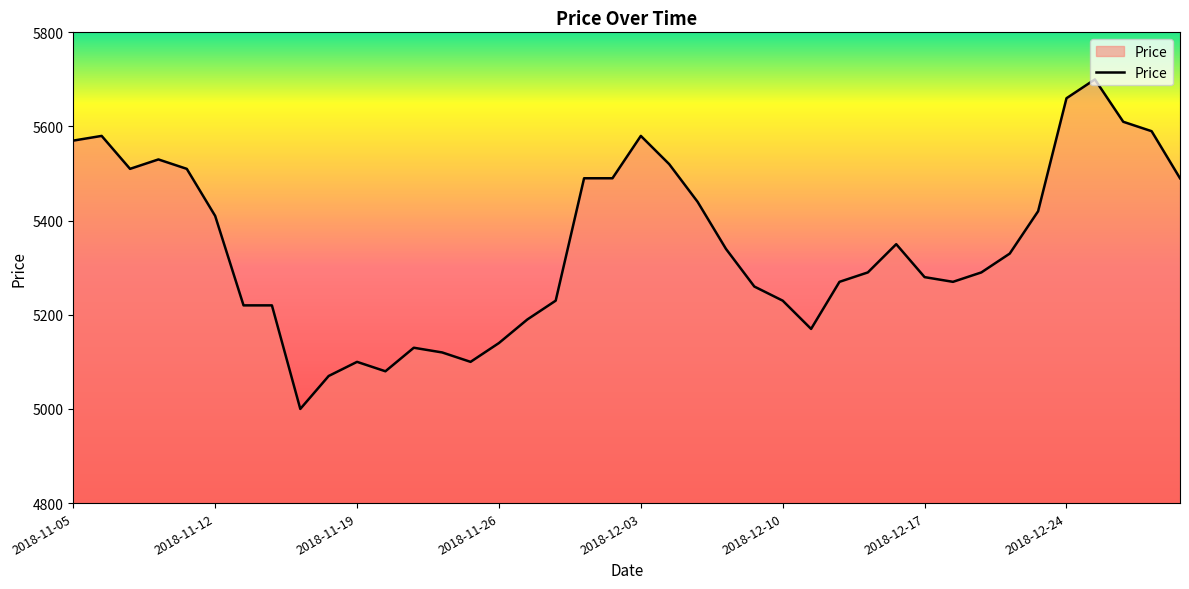

What is the difference between the maximum and minimum values?

700